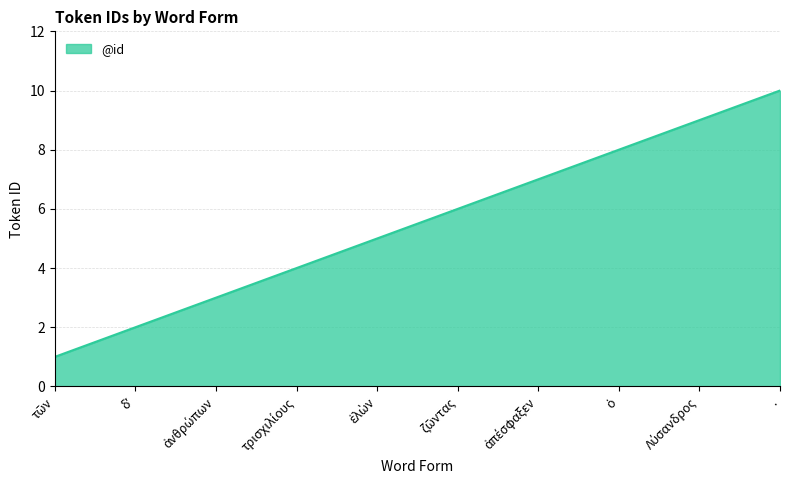

What is the difference between the maximum and minimum values?

9